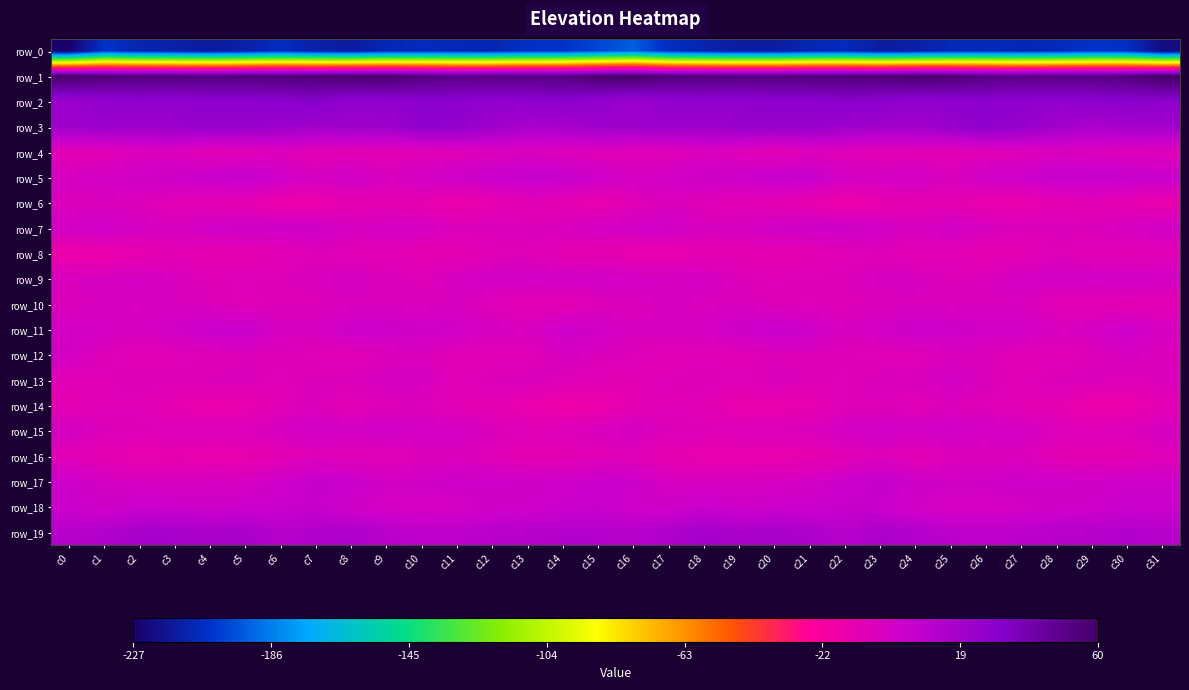

At which label does row_14 reach its peak?

c7